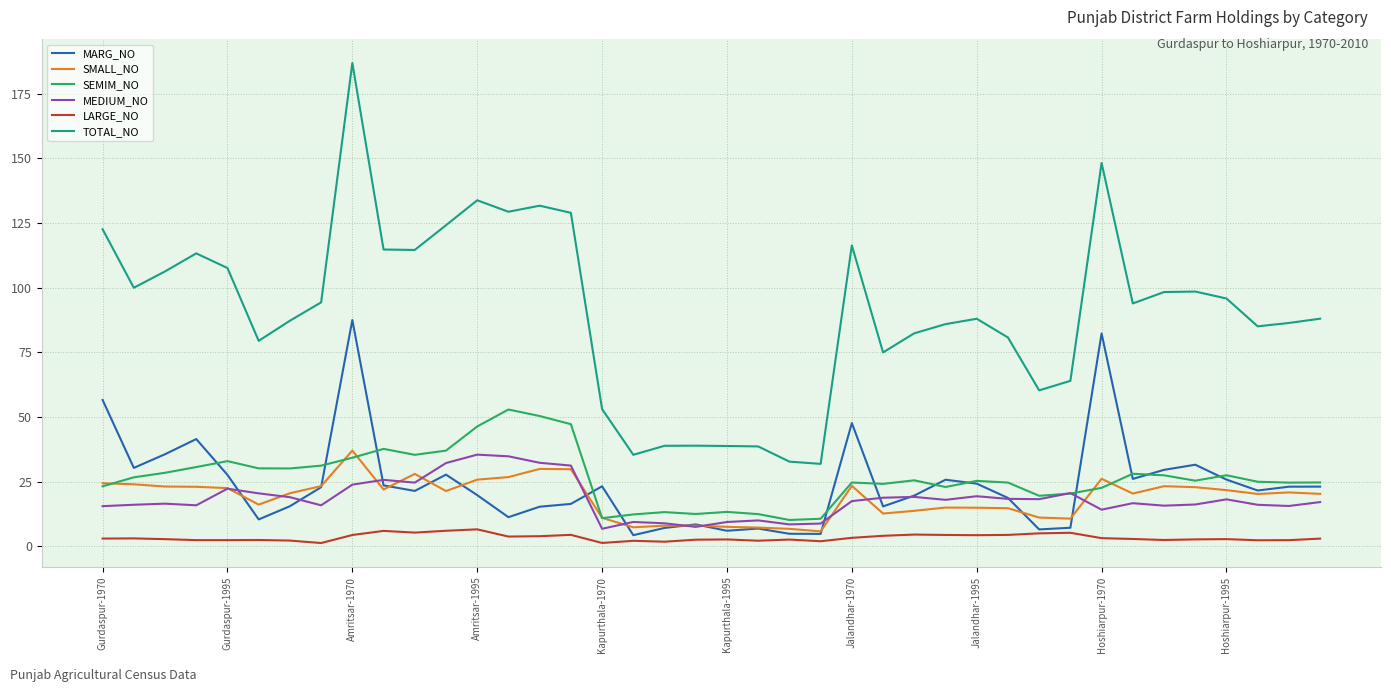

True or false: TOTAL_NO and MARG_NO intersect in this chart.

False